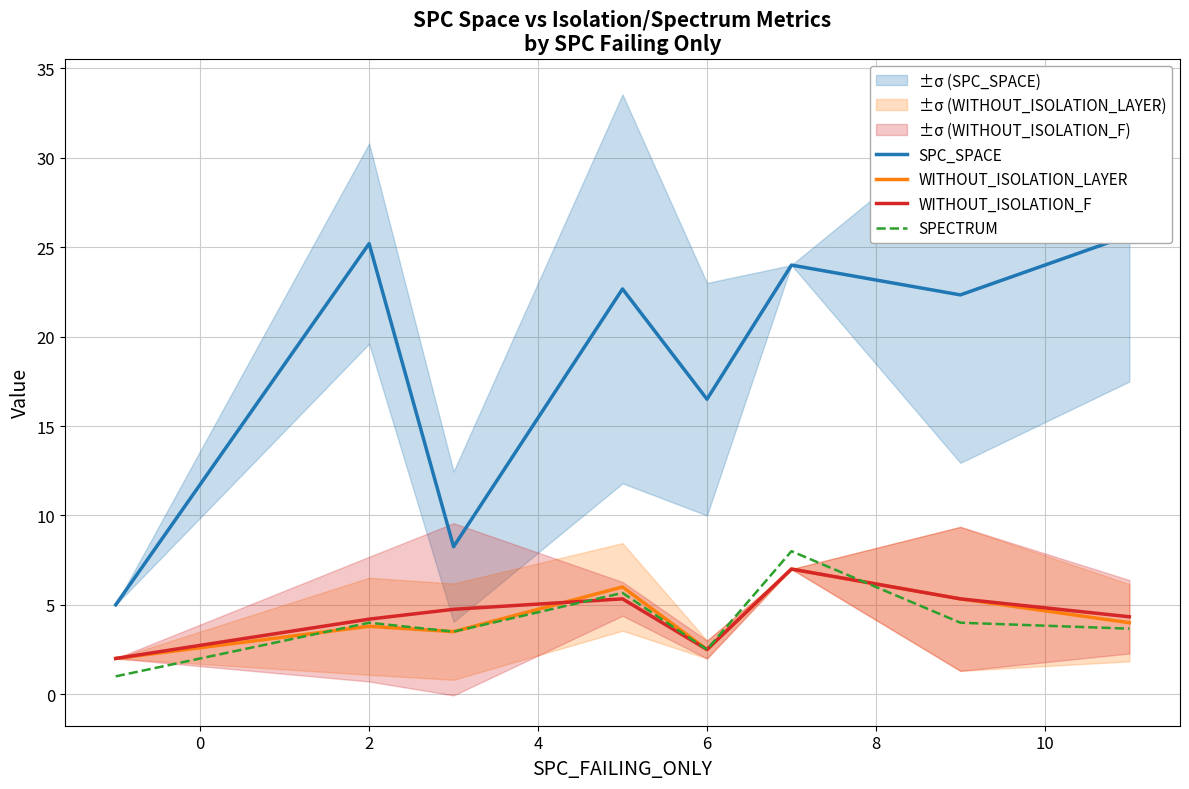

At how many categories does at least one series exceed 7?

7